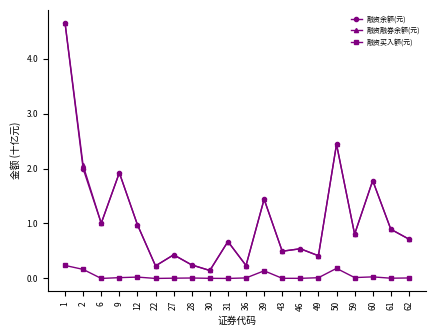

What is the total value across all series at 50?

5.1